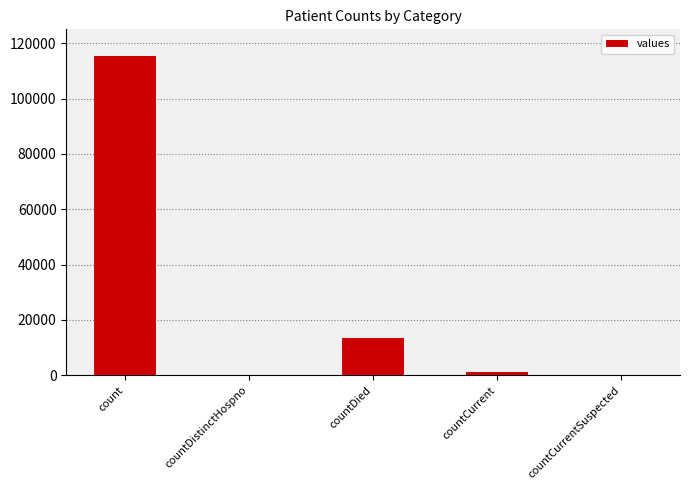

What is the sum of the values at count and countCurrentSuspected?

115379